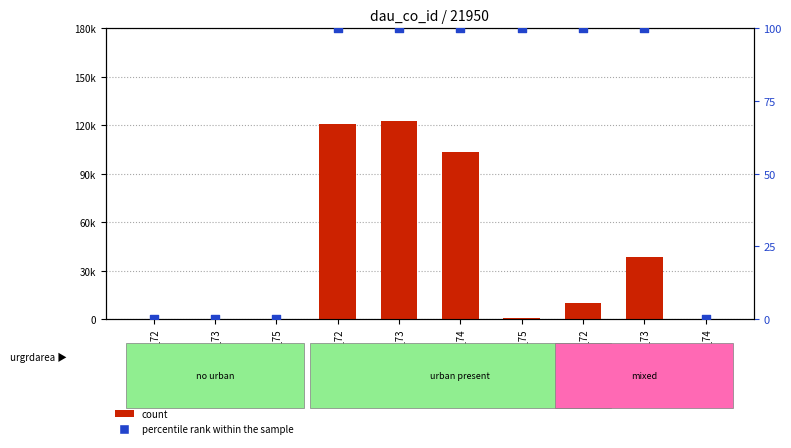

Which series contains the lowest Y value?

count